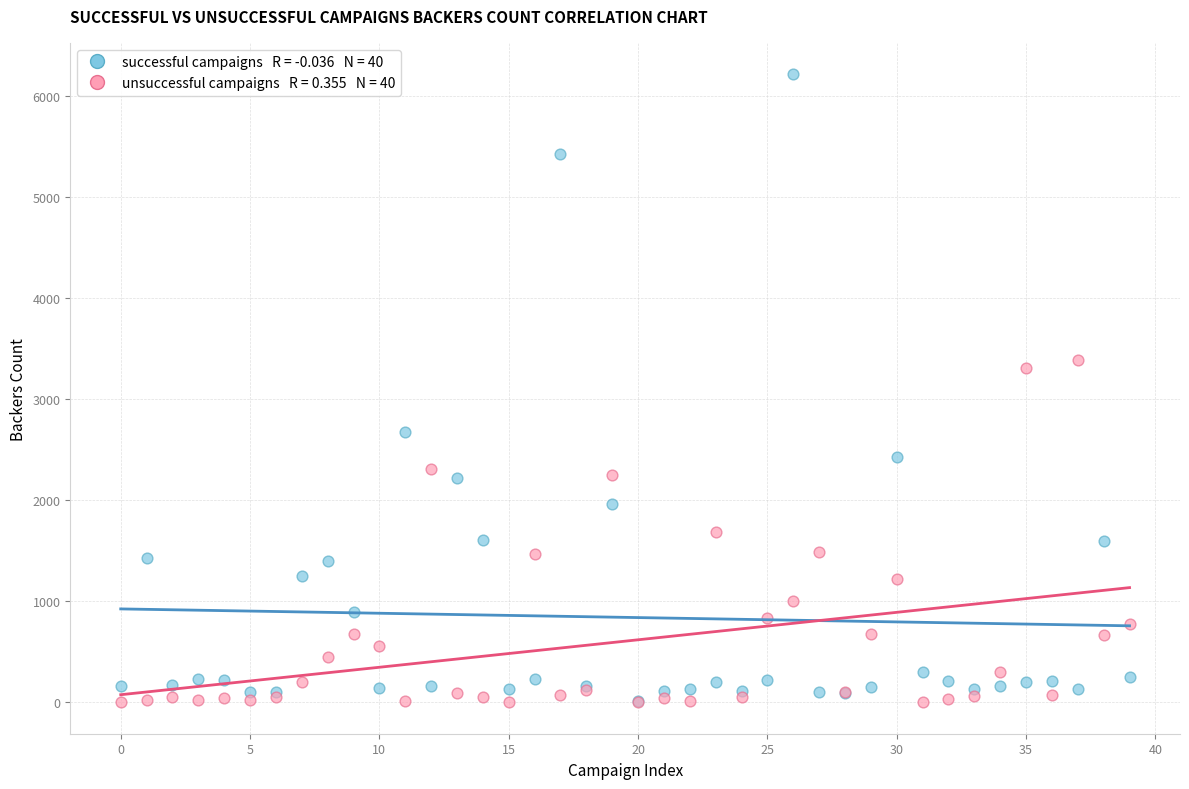

Across all series, what Y value is closest to 3106?

3304